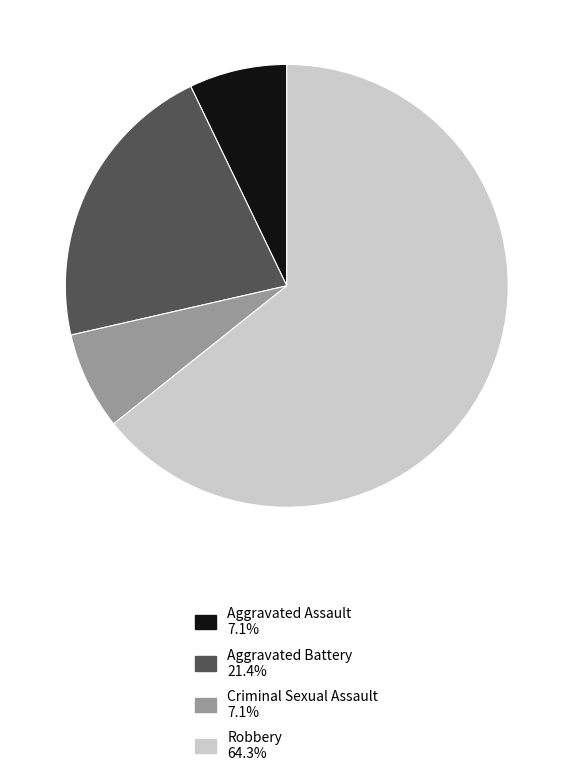

Which category has the biggest portion of the pie?

Robbery